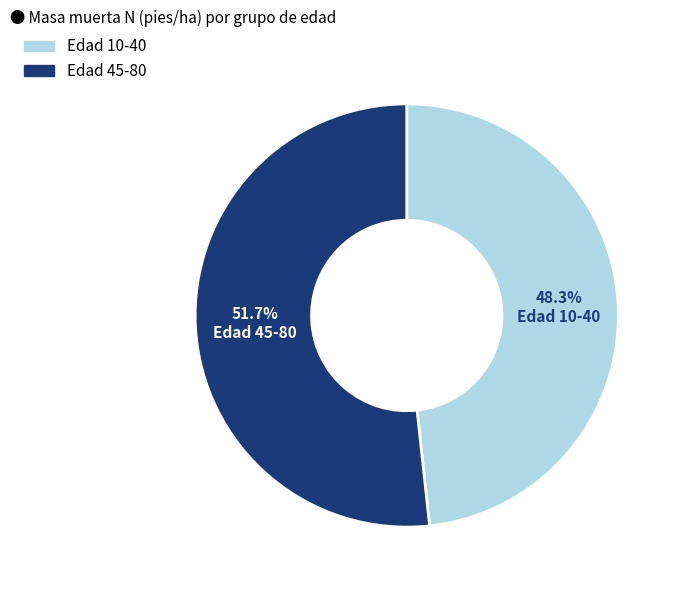

Is there any slice that represents more than half of the pie?

Yes